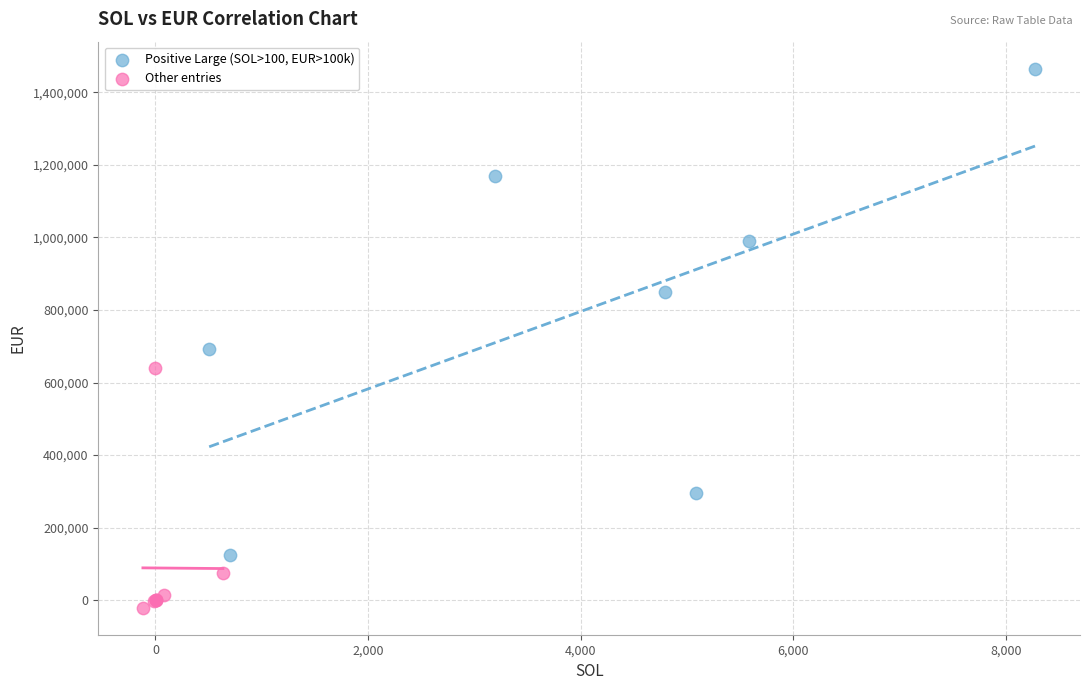

Which series reaches the minimum Y coordinate?

Other entries